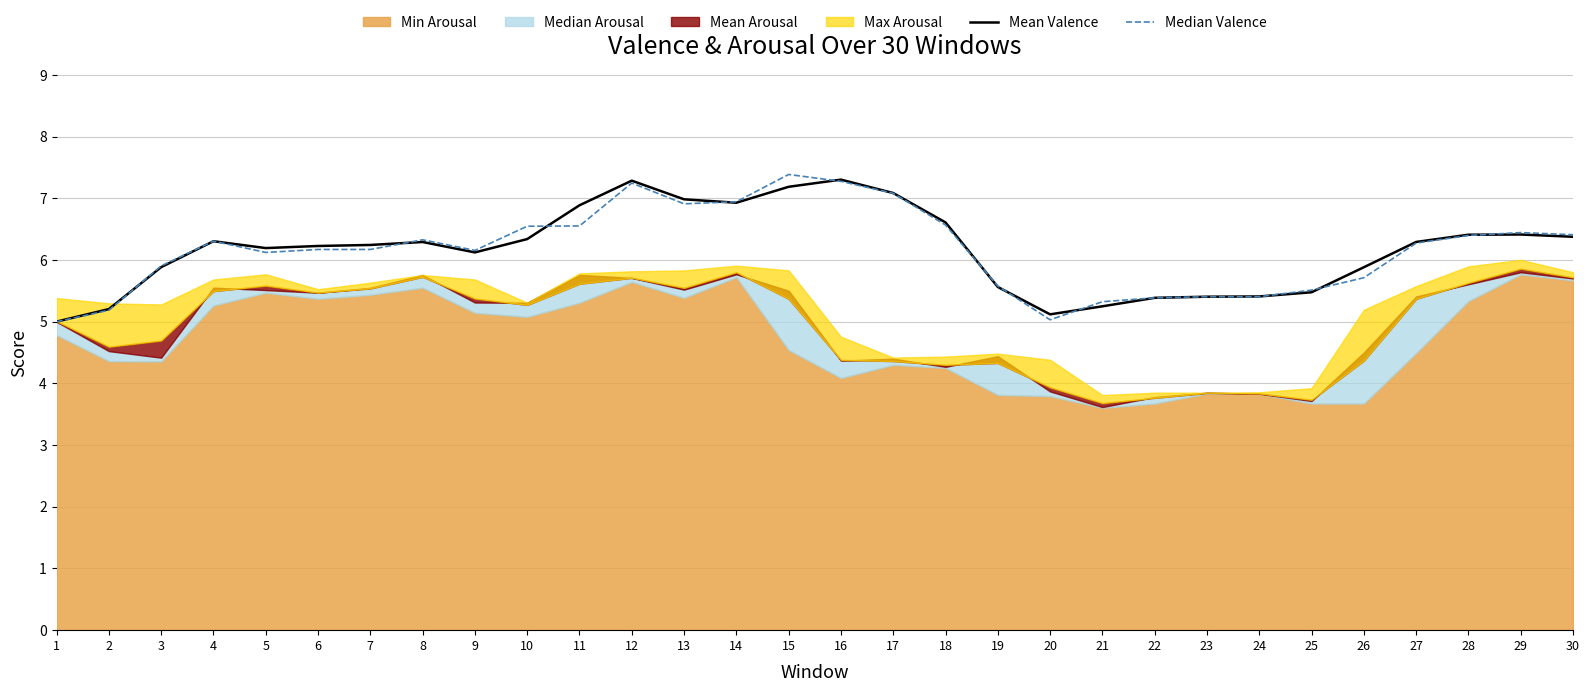

At which label does Mean Valence first exceed 6?

4